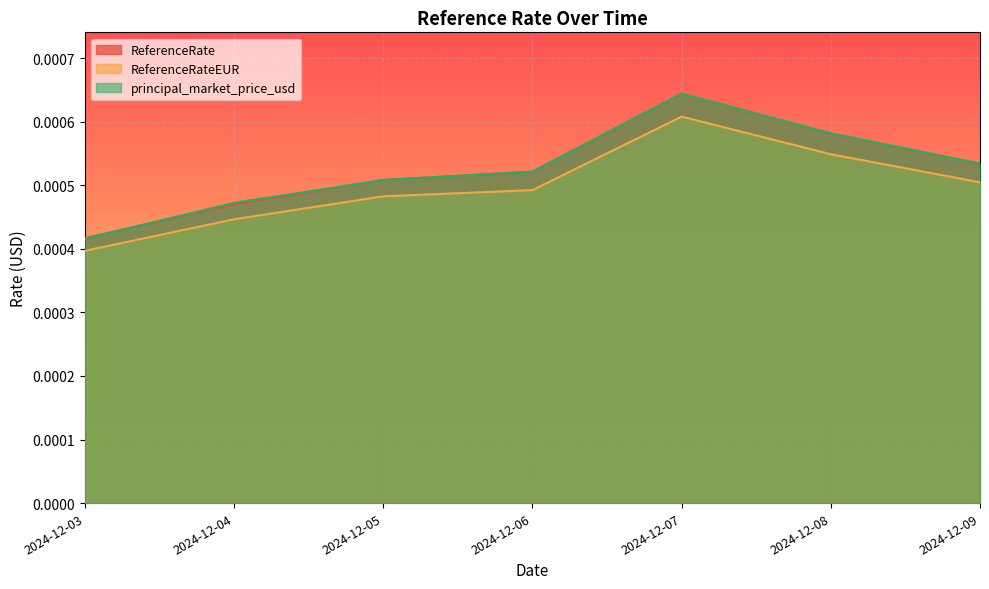

Is the value of ReferenceRate at 2024-12-03 greater than the value of ReferenceRateEUR at 2024-12-09?

No